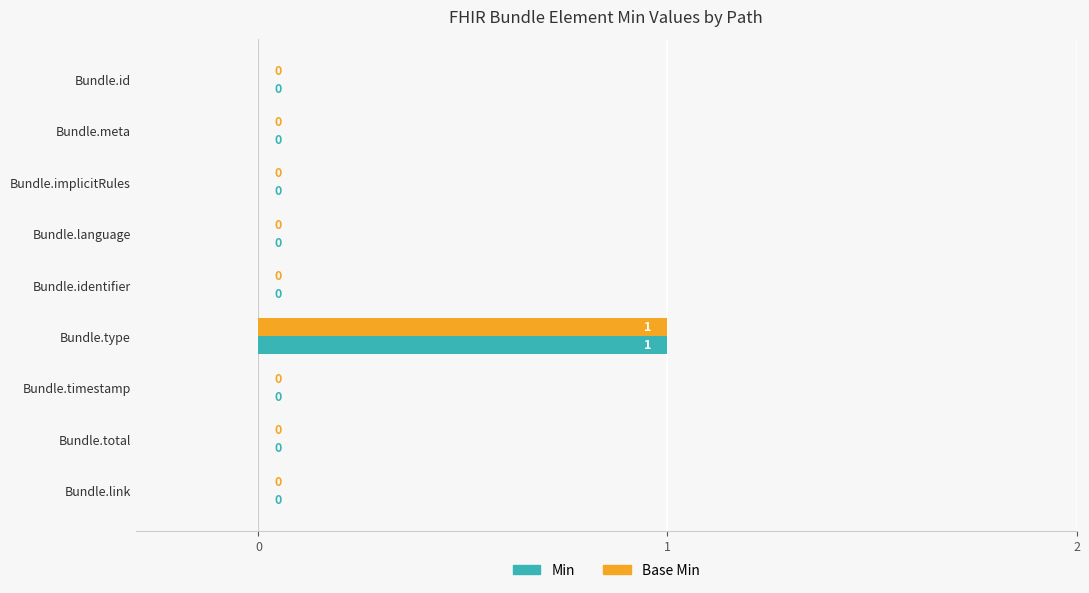

How many Base Min values are between 0 and 1?

9